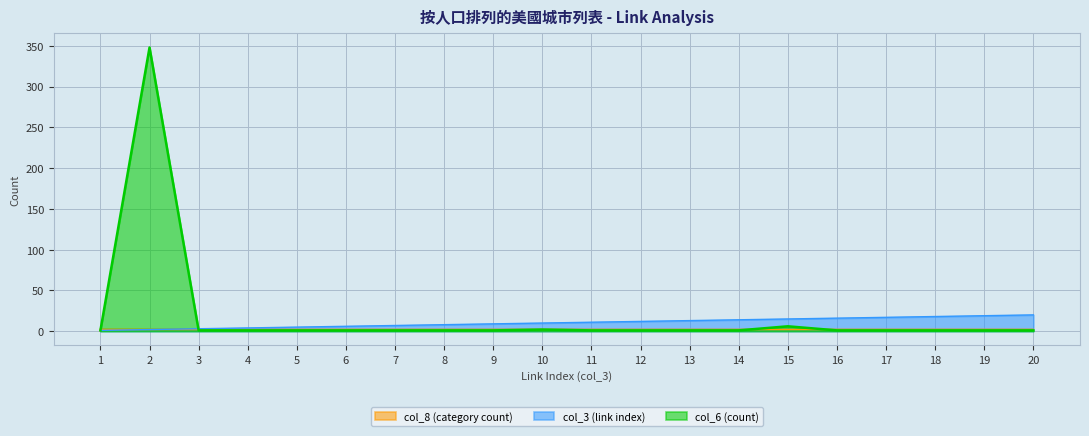

Is it true that col_3 (link index) equals 8 at 6?

False